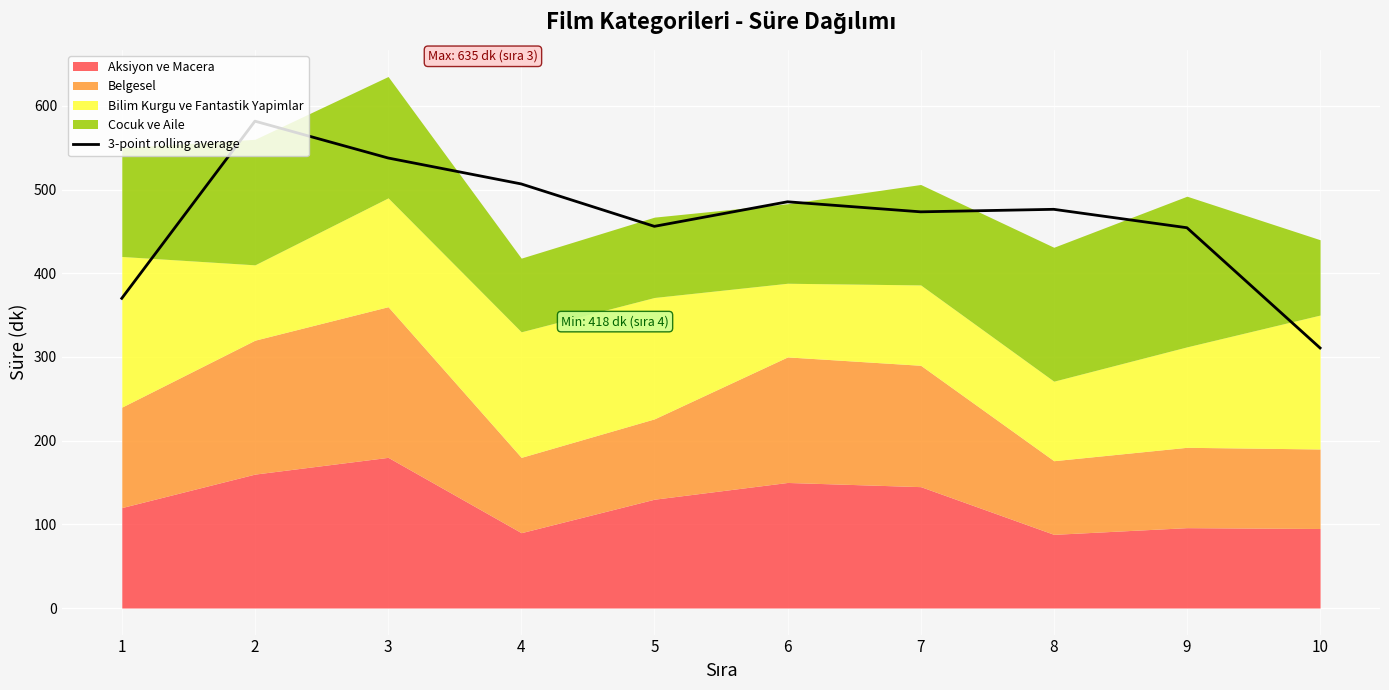

What is the change in value from 6 to 8?

-9.0